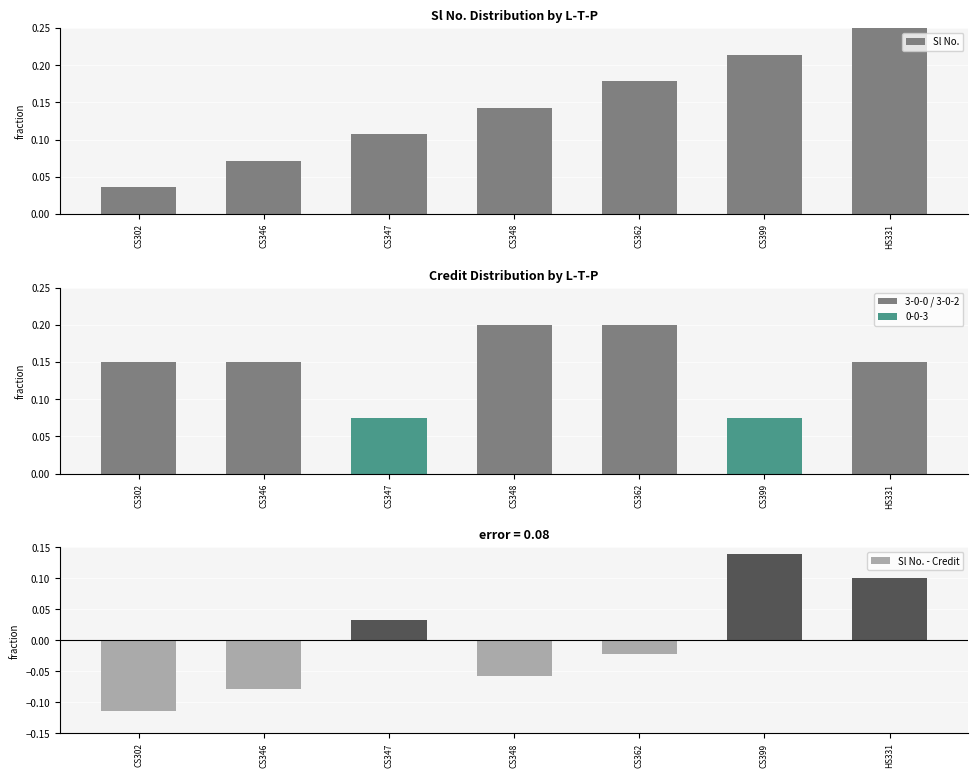

Reading left to right, transcribe all the data shown in this chart.

Sl No.: CS302=0.0	CS346=0.1	CS347=0.1	CS348=0.1	CS362=0.2	CS399=0.2	HS331=0.2
Credit: CS302=0.1	CS346=0.1	CS347=0.1	CS348=0.2	CS362=0.2	CS399=0.1	HS331=0.1
Sl No. - Credit: CS302=-0.1	CS346=-0.1	CS347=0.0	CS348=-0.1	CS362=-0.0	CS399=0.1	HS331=0.1